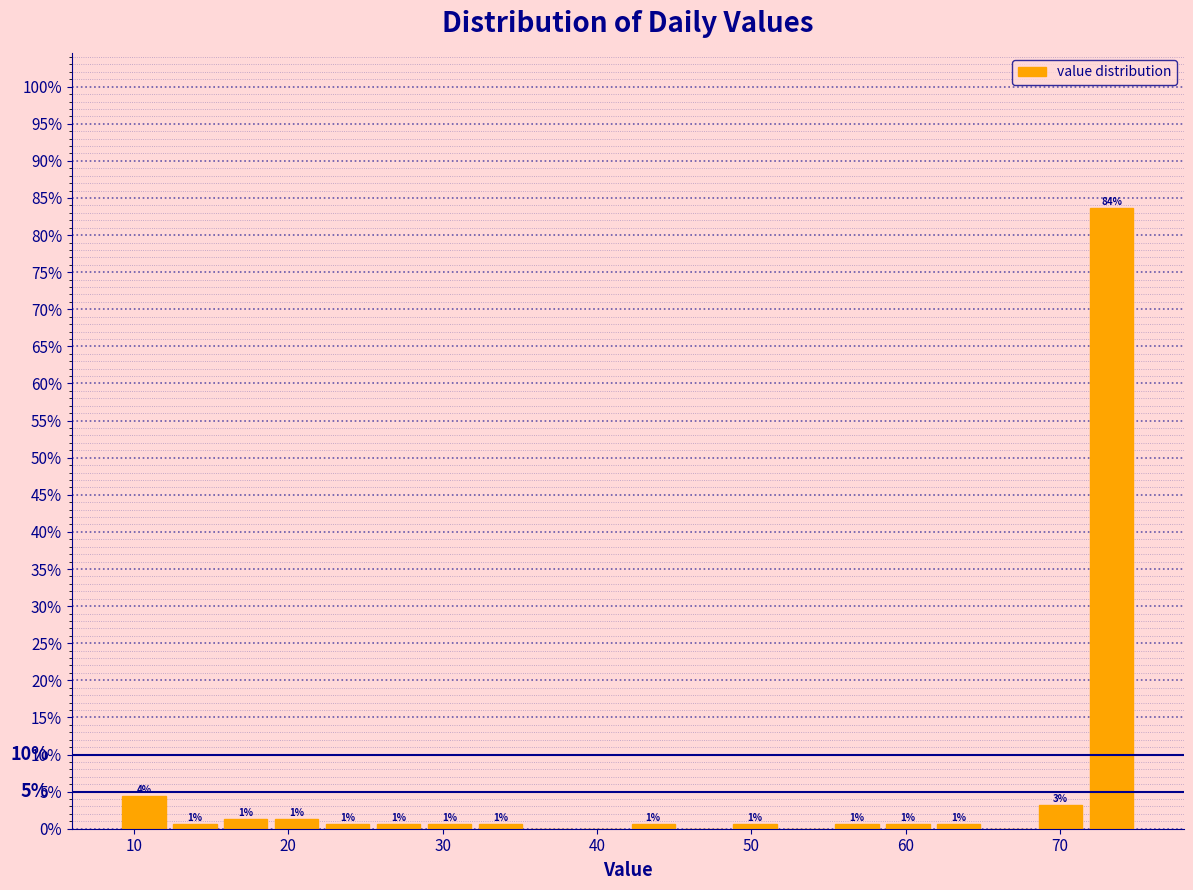

Read against the x-axis, roughly where is the centre of the tallest bar?

73